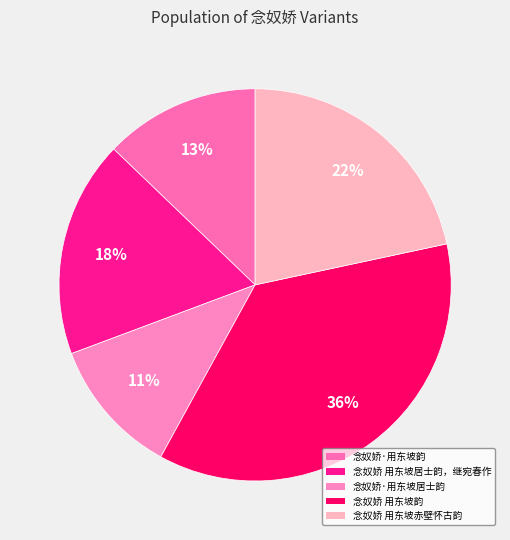

Which slice is the smallest?

念奴娇·用东坡居士韵